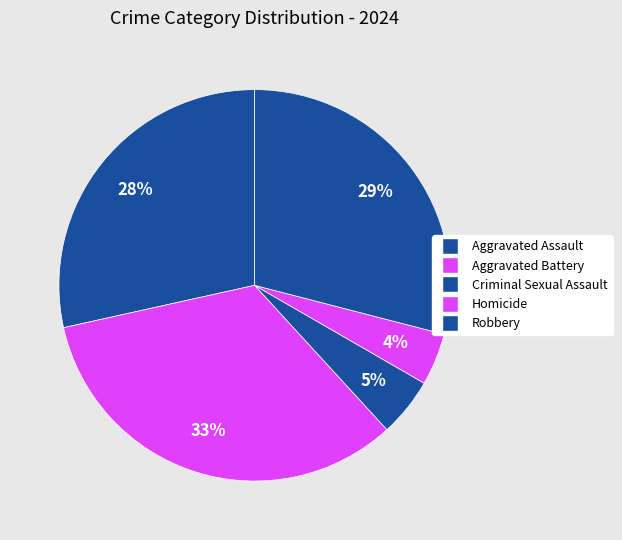

Is it true that Robbery is 29% of the pie?

True